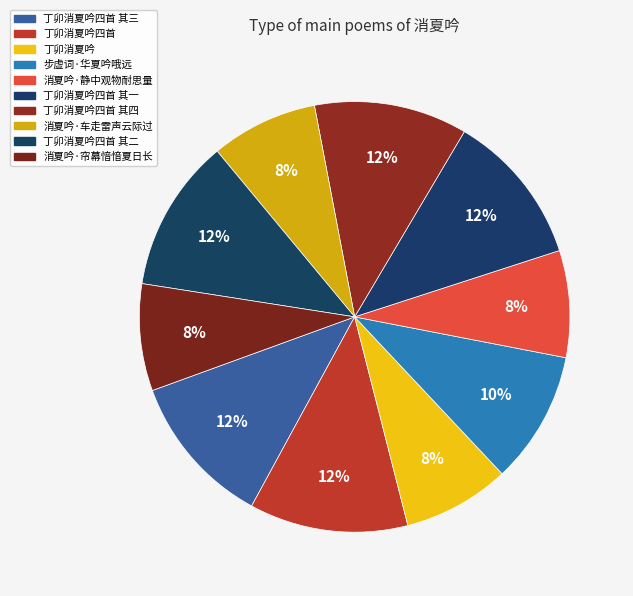

Count the number of slices in the pie.

10